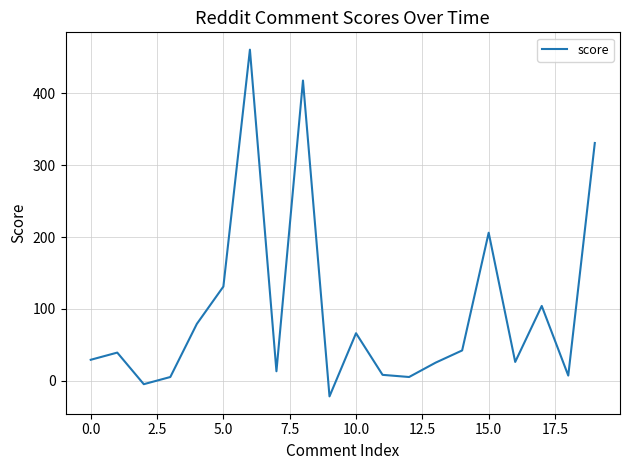

What is the average value?

98